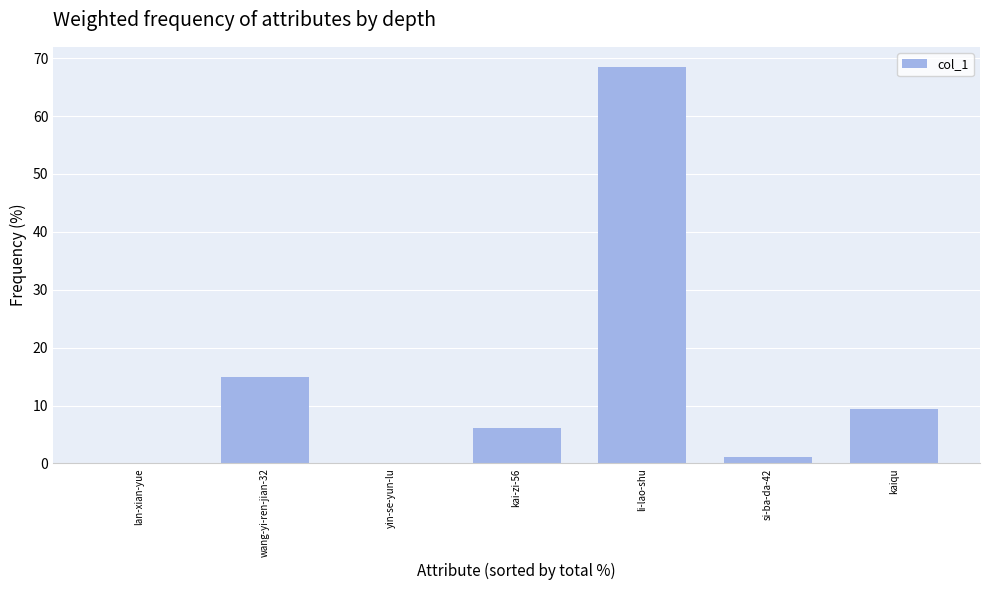

Which label corresponds to the largest value in the chart?

li-lao-shu